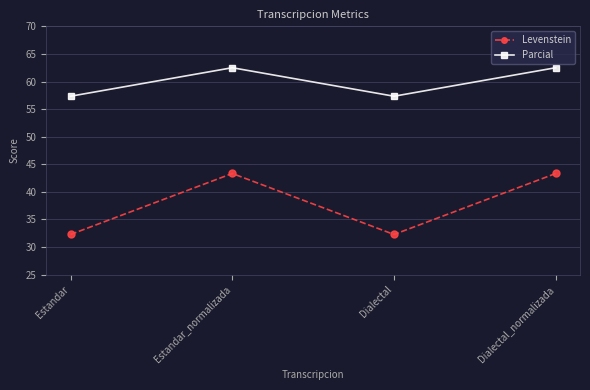

How many interior local valleys does the Levenstein series have?

1